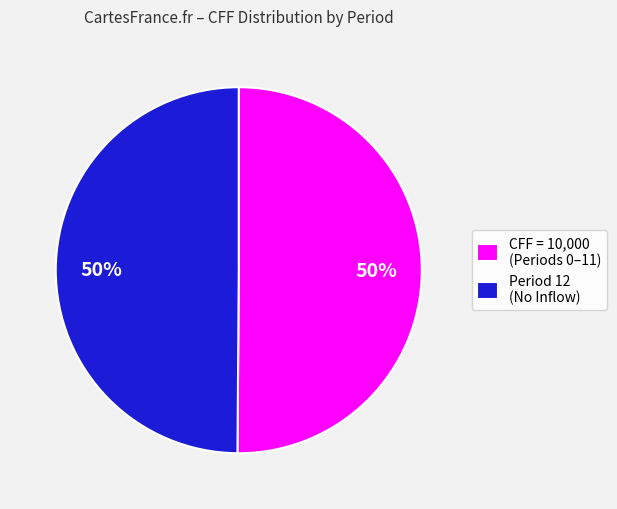

What is the ratio of the value at Period 12 (No Inflow) to the value at CFF = 10,000 (Periods 0–11)?

1.0